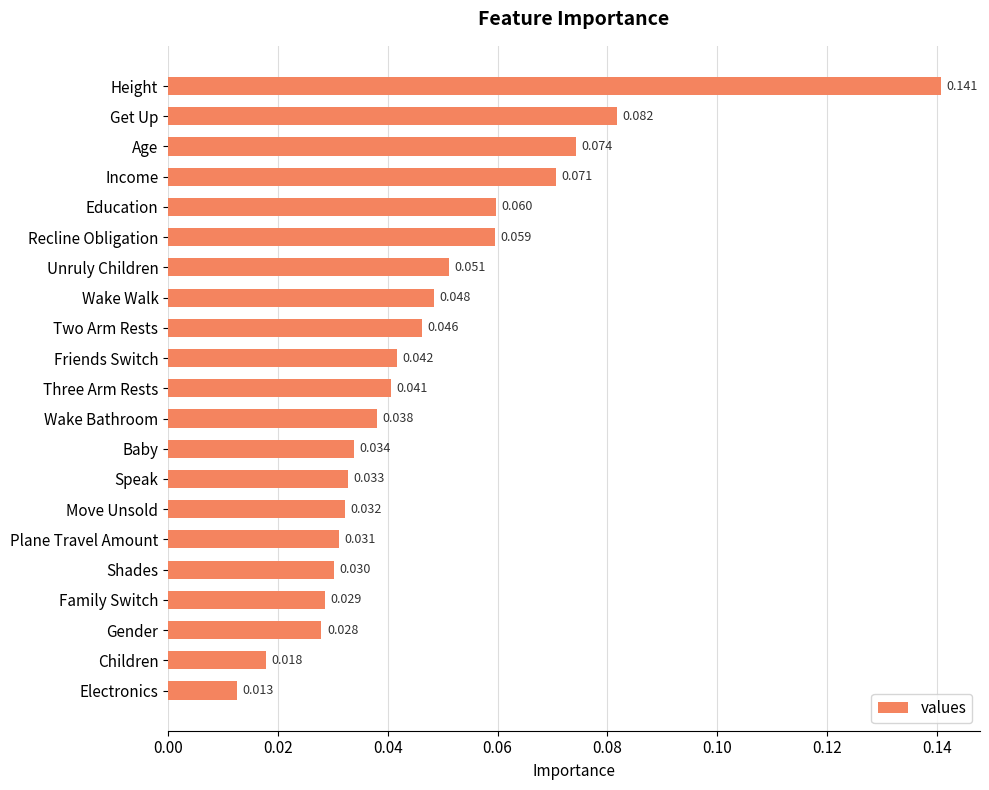

At which label is the value closest to 0?

Electronics